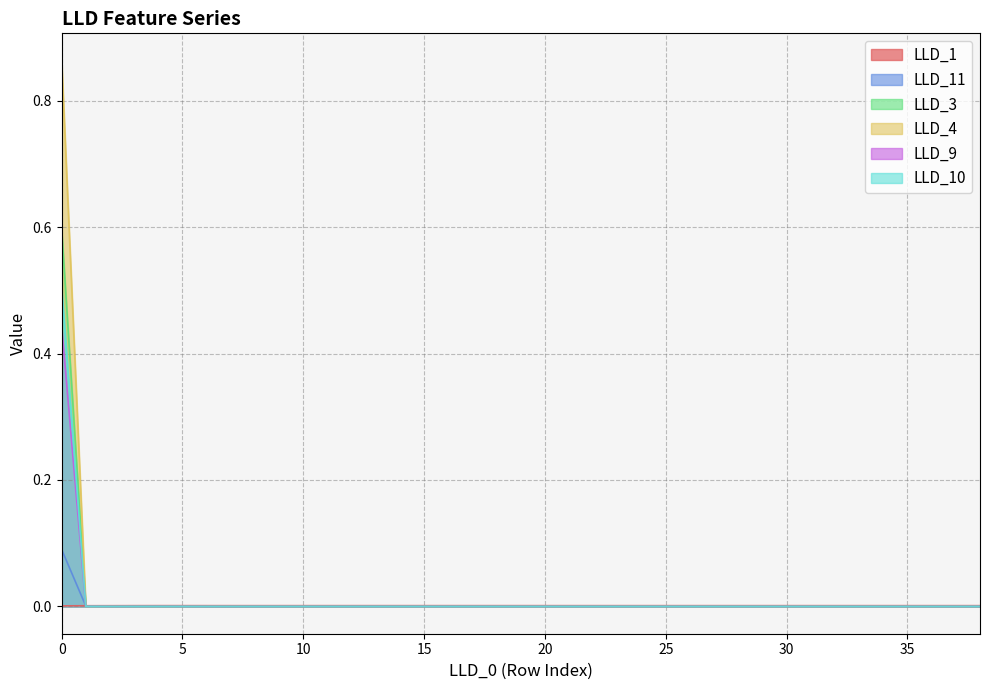

True or false: LLD_3 has more than 2 interior local peaks.

False